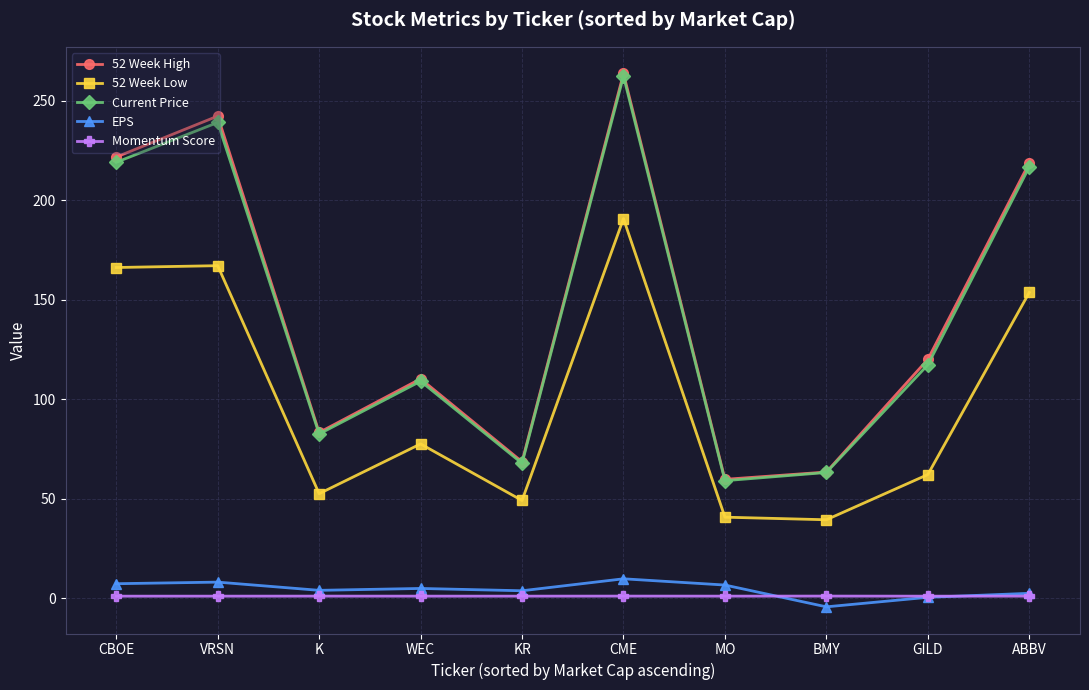

Which series has the largest range (max minus min)?

52 Week High